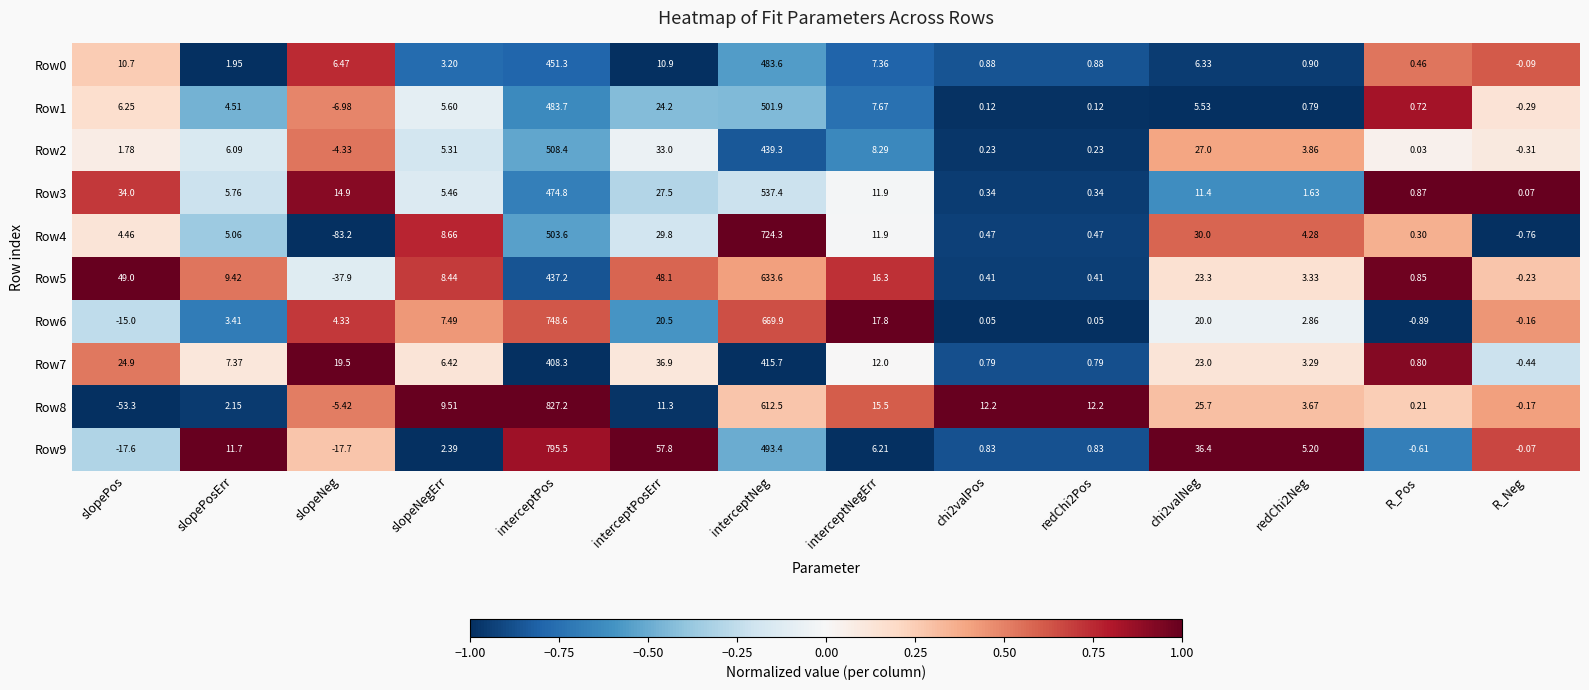

Where is Row8 nearest to the value 386?

interceptNeg